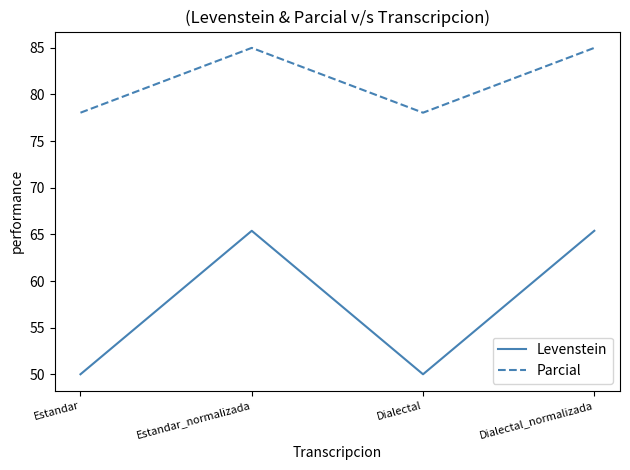

True or false: Parcial and Levenstein intersect in this chart.

False